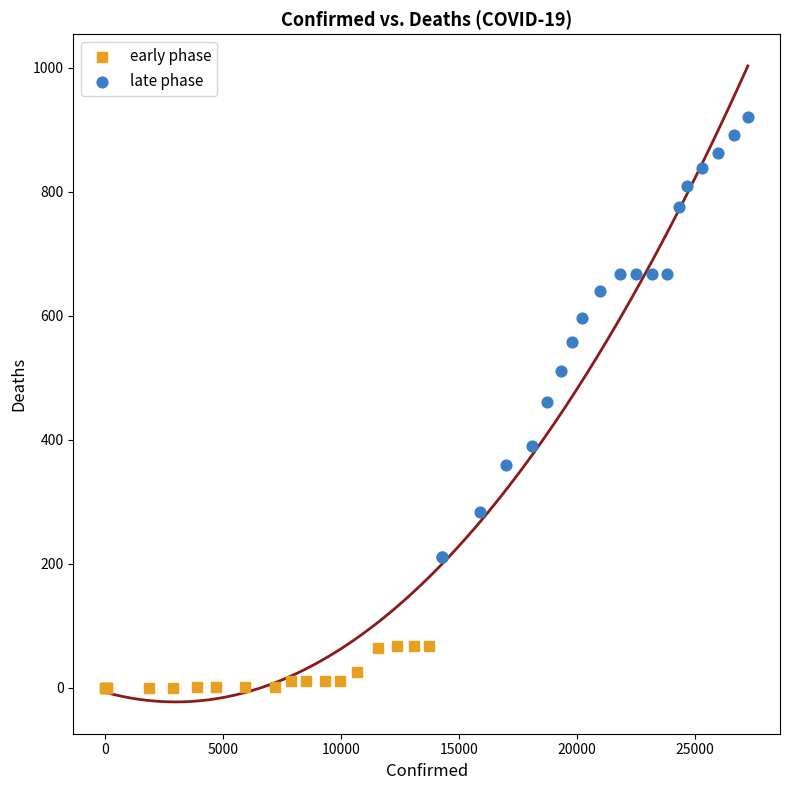

Which series reaches the minimum Y coordinate?

early phase